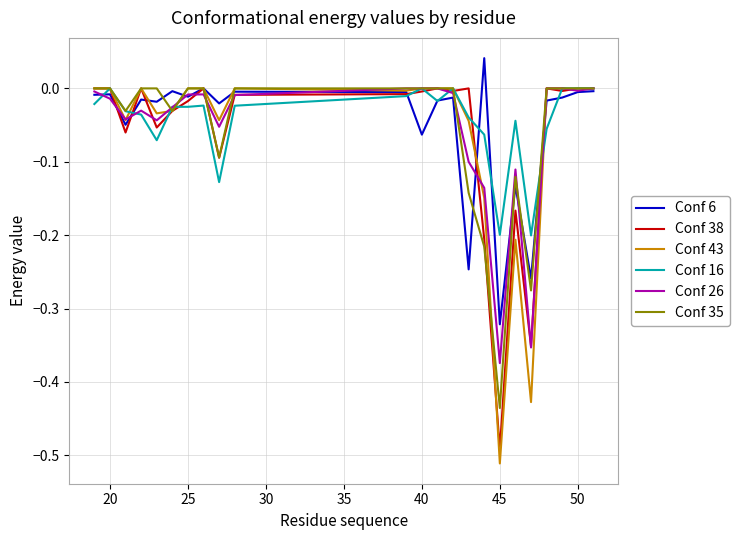

Which series has the widest spread of values?

Conf 43